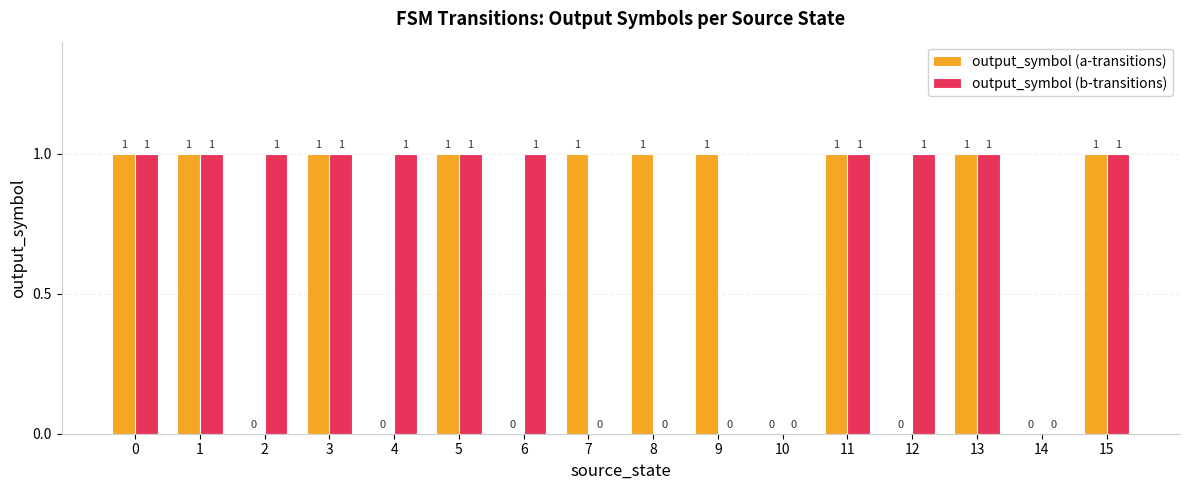

Is the value of output_symbol (b-transitions) at 11 greater than the value of output_symbol (a-transitions) at 4?

Yes